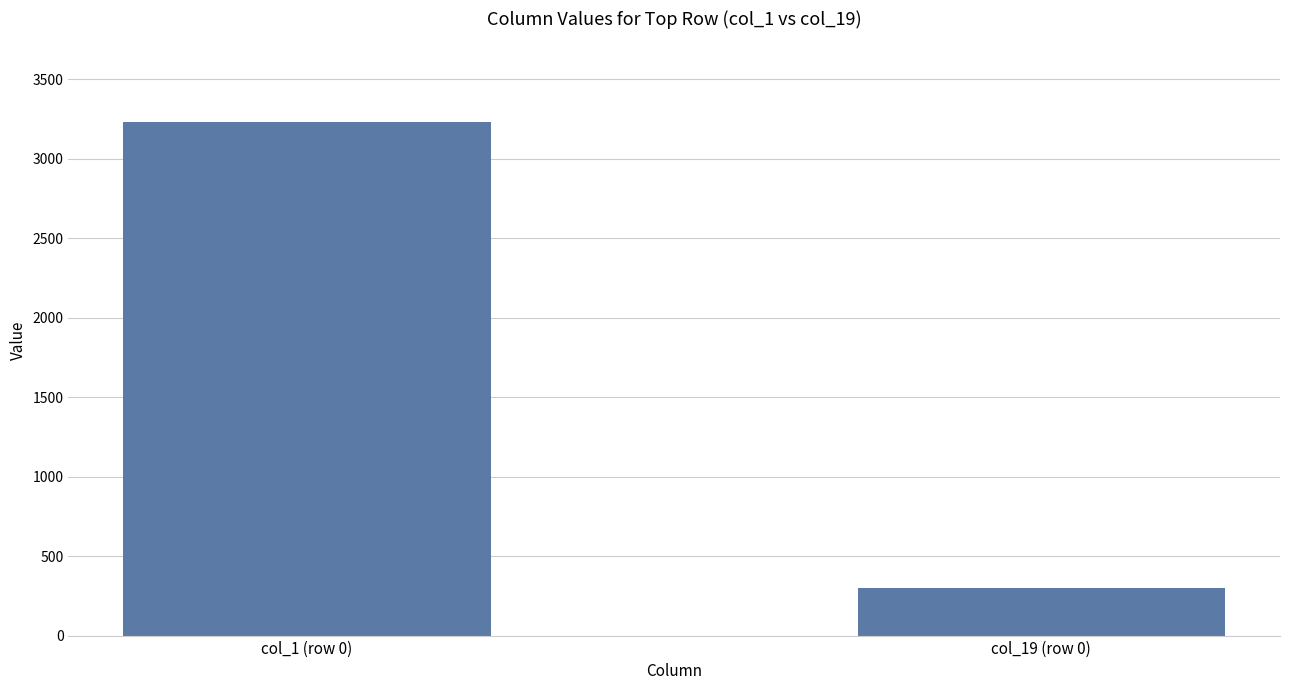

What is the average value?

1766